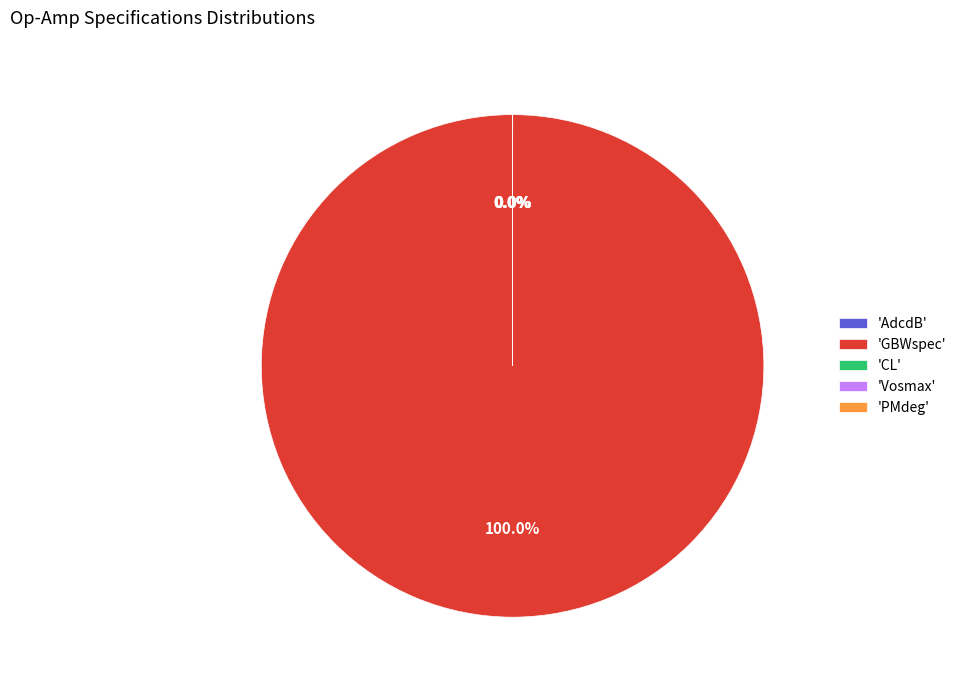

Which category has the biggest portion of the pie?

'GBWspec'